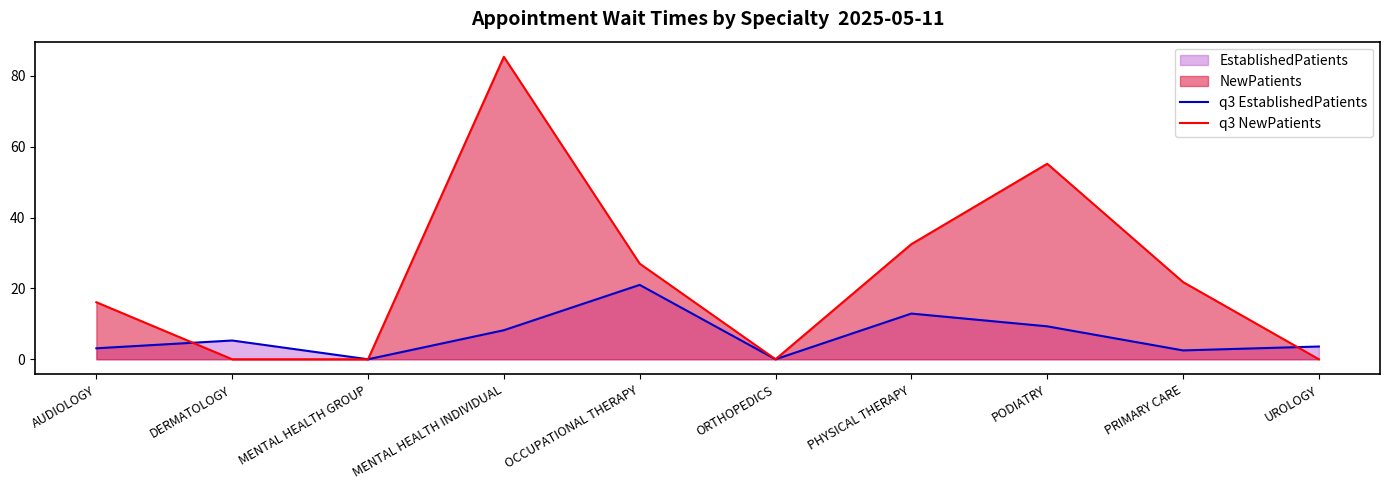

At which label does q3 NewPatients first exceed 21?

MENTAL HEALTH INDIVIDUAL